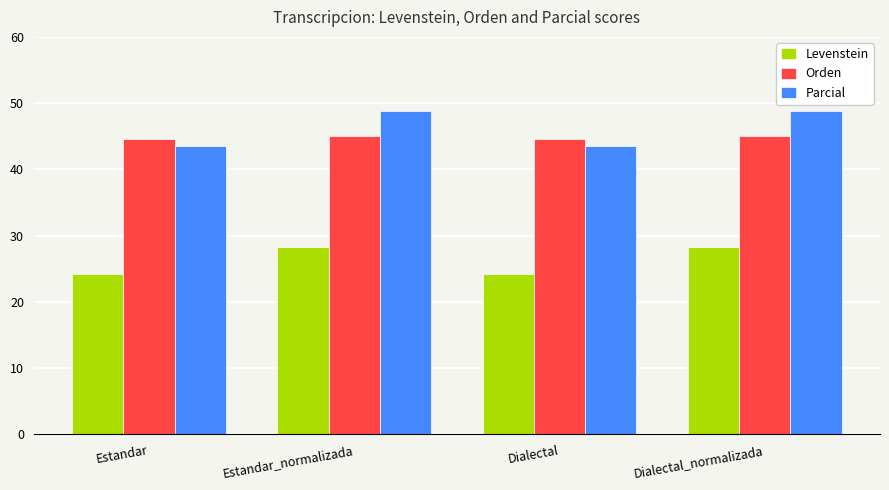

What is the label of the 4th bar from the right?

Estandar